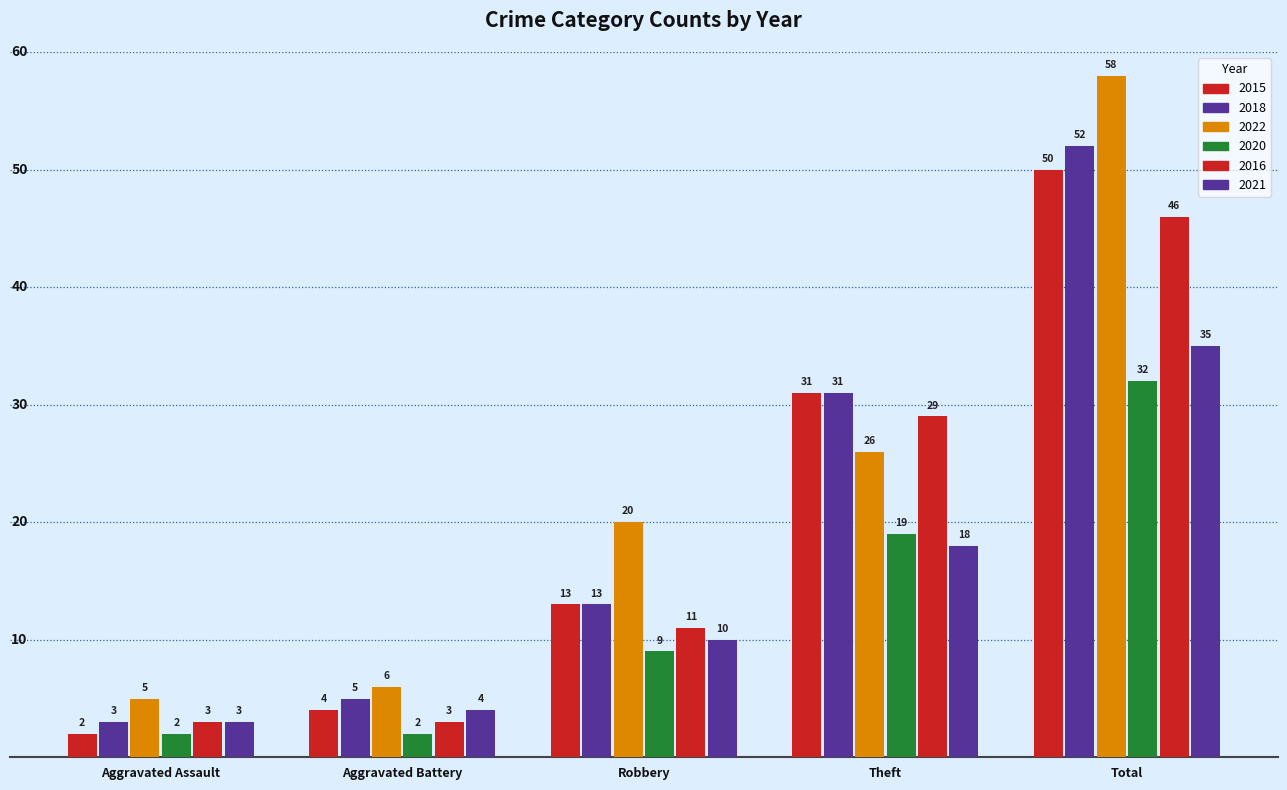

Count the 2016 values in the range 3 to 29.

4